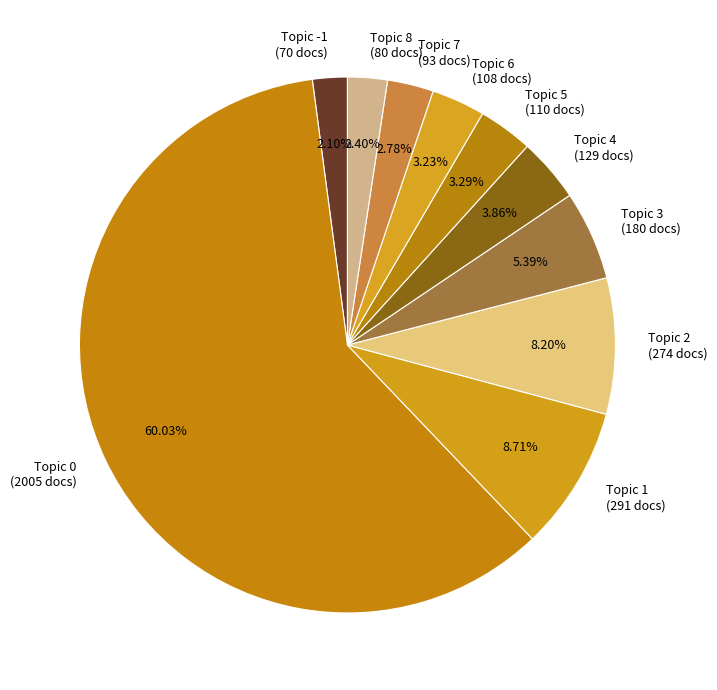

Does Topic 0 (2005 docs) account for over 50% of the chart?

Yes